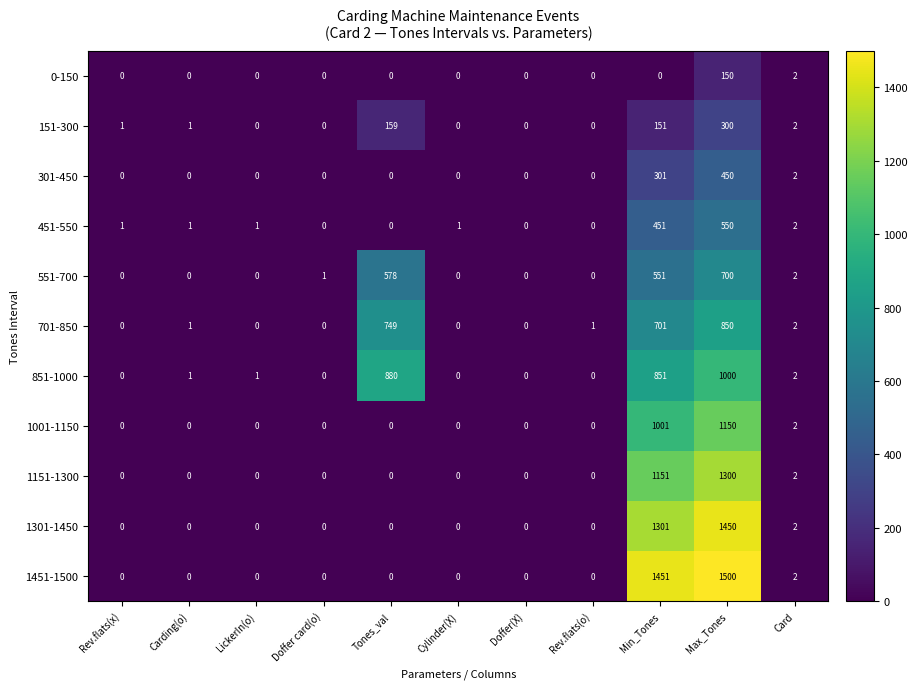

What is the difference between the highest and lowest values at Min_Tones?

1451